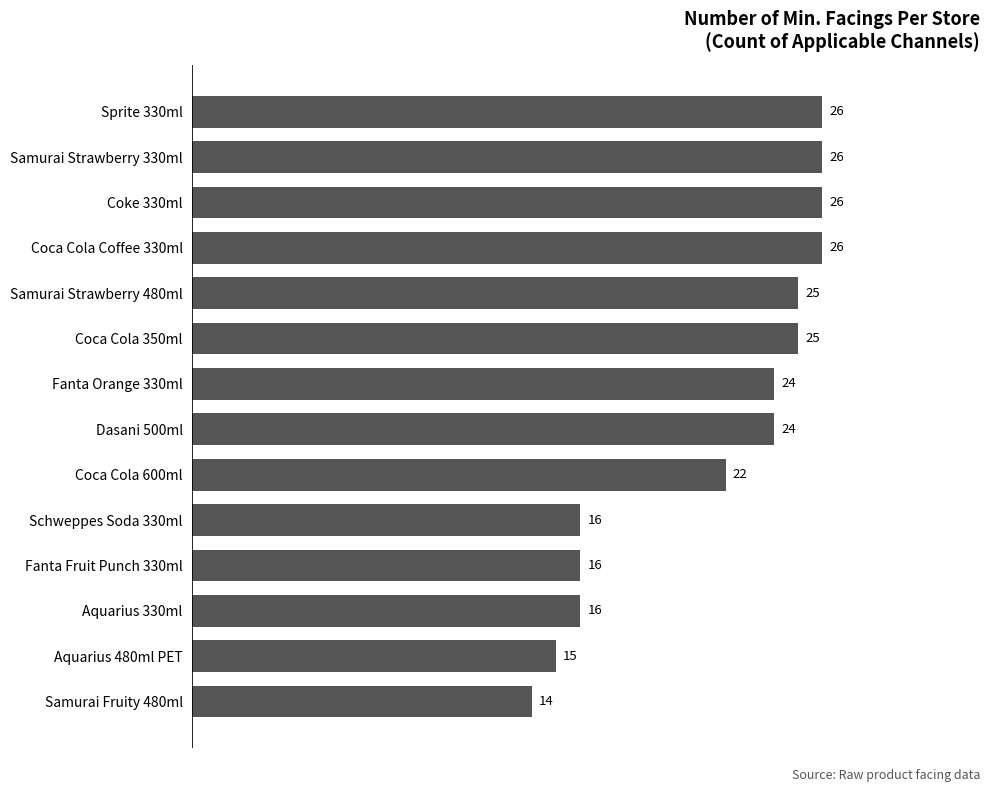

Approximately how many times larger is the value at Samurai Fruity 480ml compared to Samurai Strawberry 480ml?

0.6